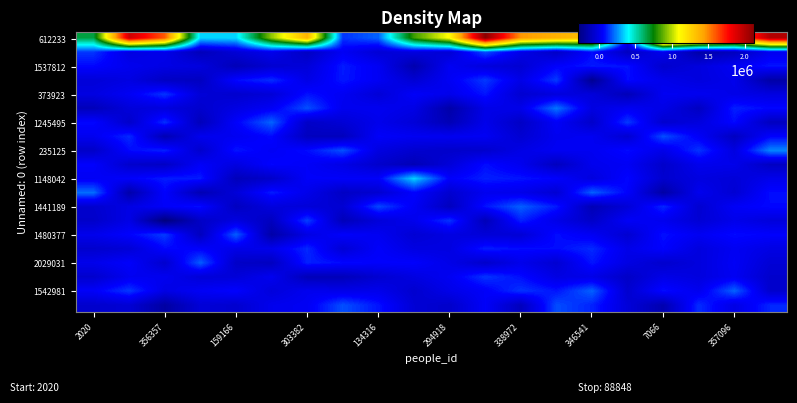

What is the maximum value shown in the chart?

2128066.6